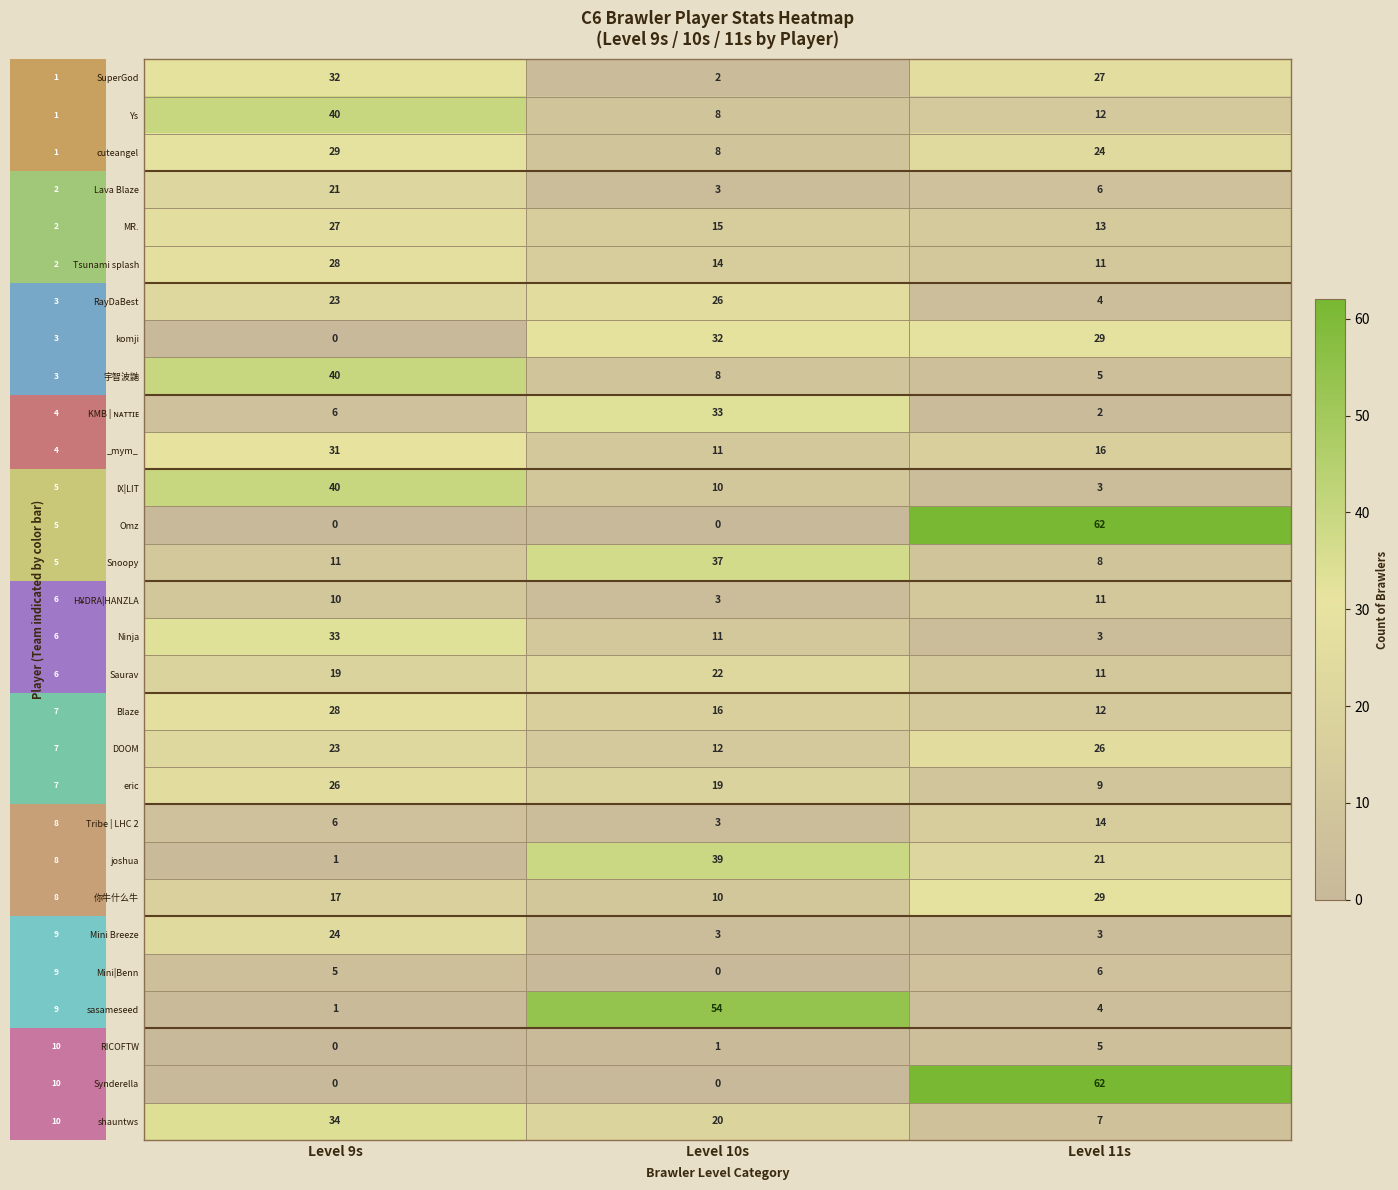

Is the value of Ys at Level 9s greater than the value of Mini Breeze at Level 11s?

Yes